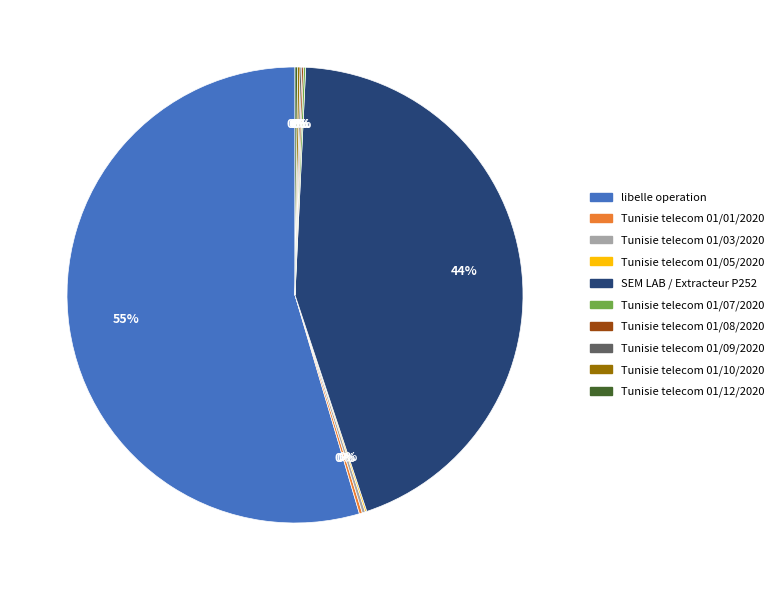

To the nearest percent, what is the average slice percentage?

10%